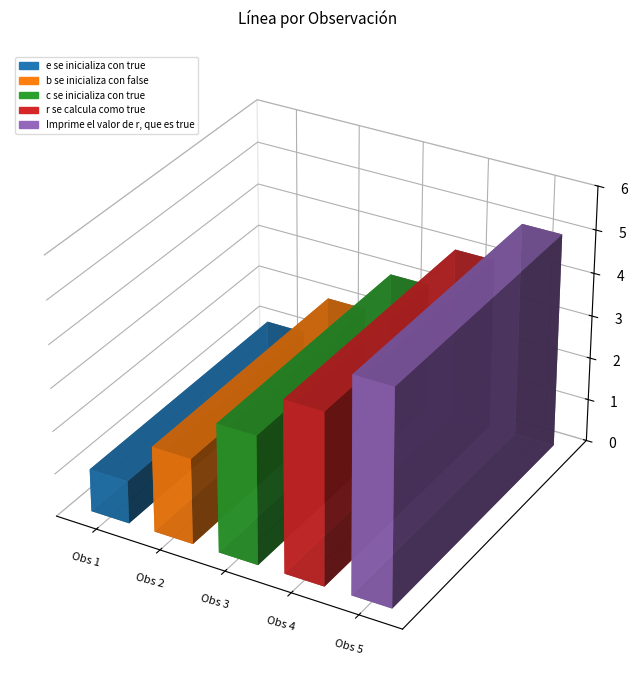

What is the ratio of the value at c se inicializa con true to the value at e se inicializa con true?

3.0